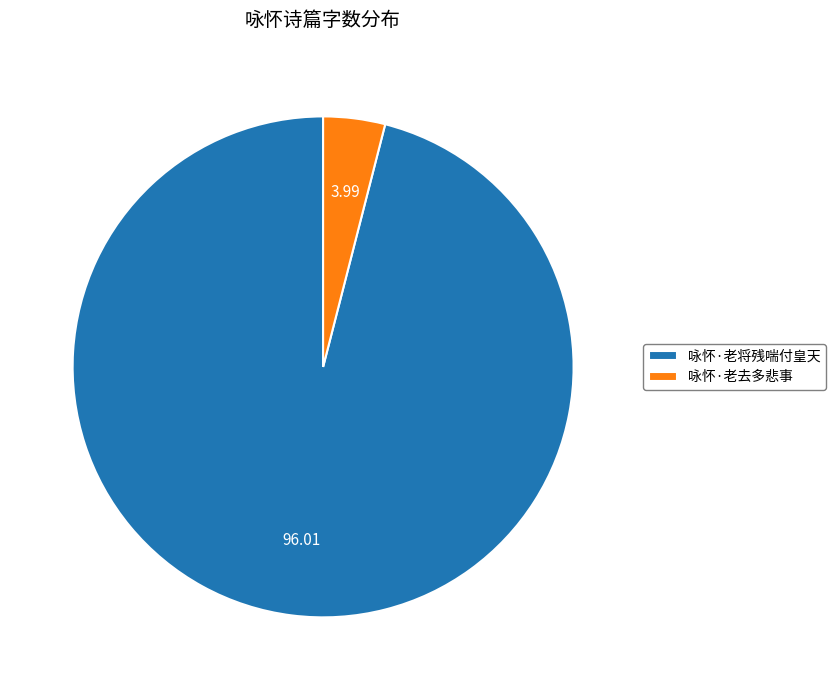

Which has a higher value, 咏怀·老去多悲事 or 咏怀·老将残喘付皇天?

咏怀·老将残喘付皇天